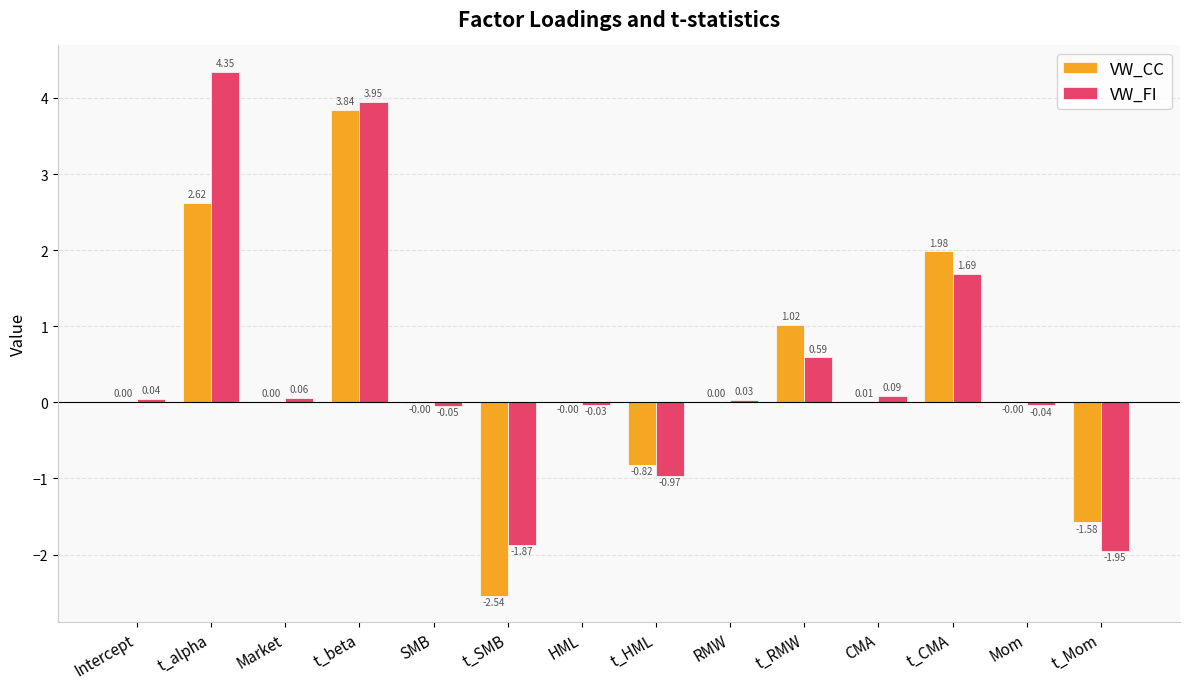

What is the sum of all VW_FI values?

5.9